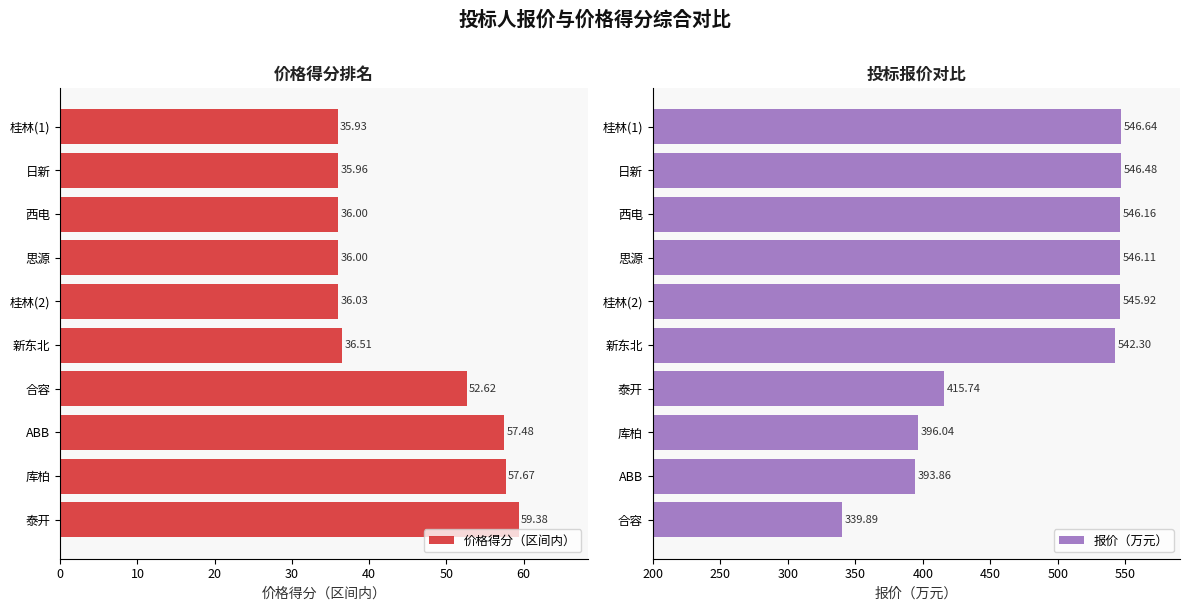

What is the sum of all 价格得分（区间内） values?

443.6